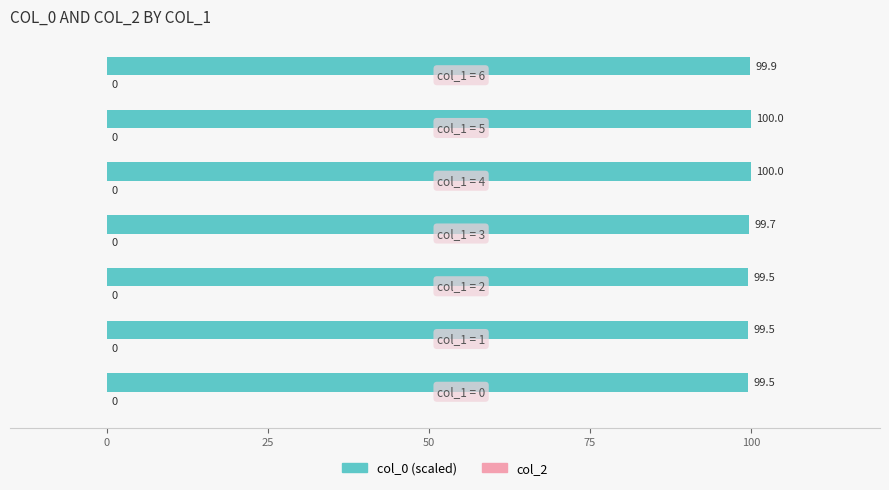

What is the greatest value displayed?

100.0